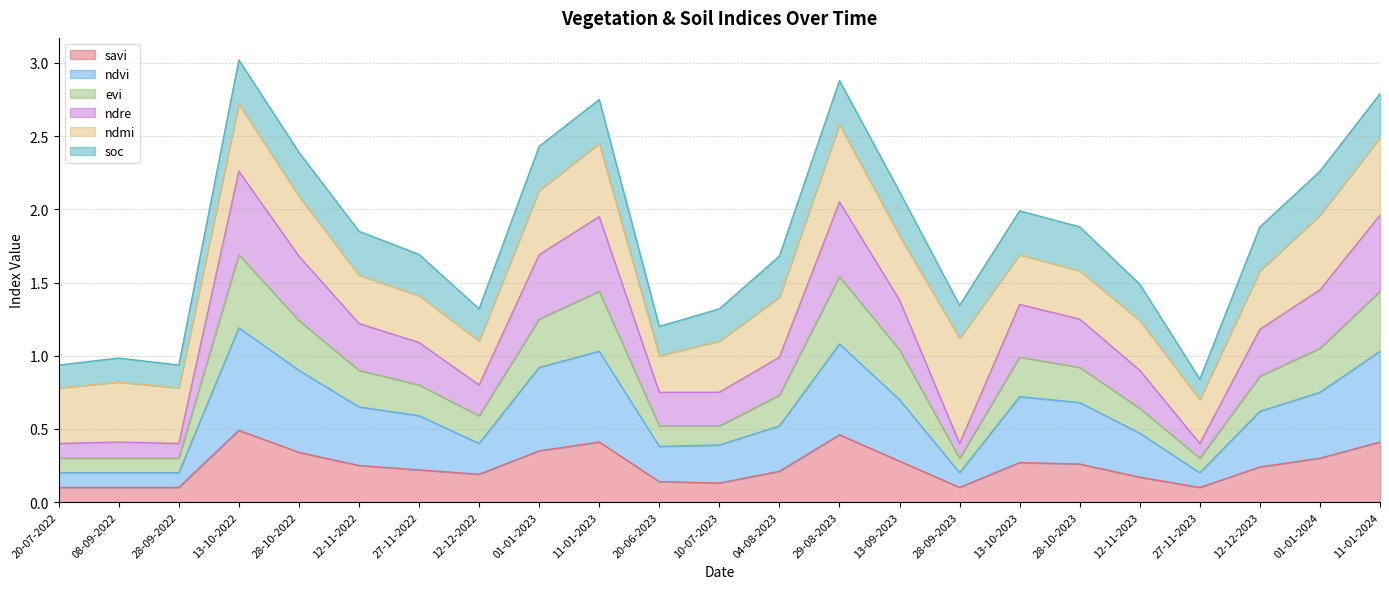

What is the total value across all series at 11-01-2024?

2.8